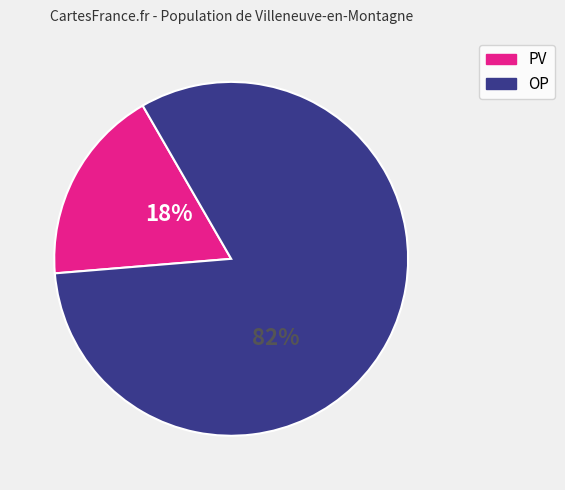

Which has a higher value, PV or OP?

OP